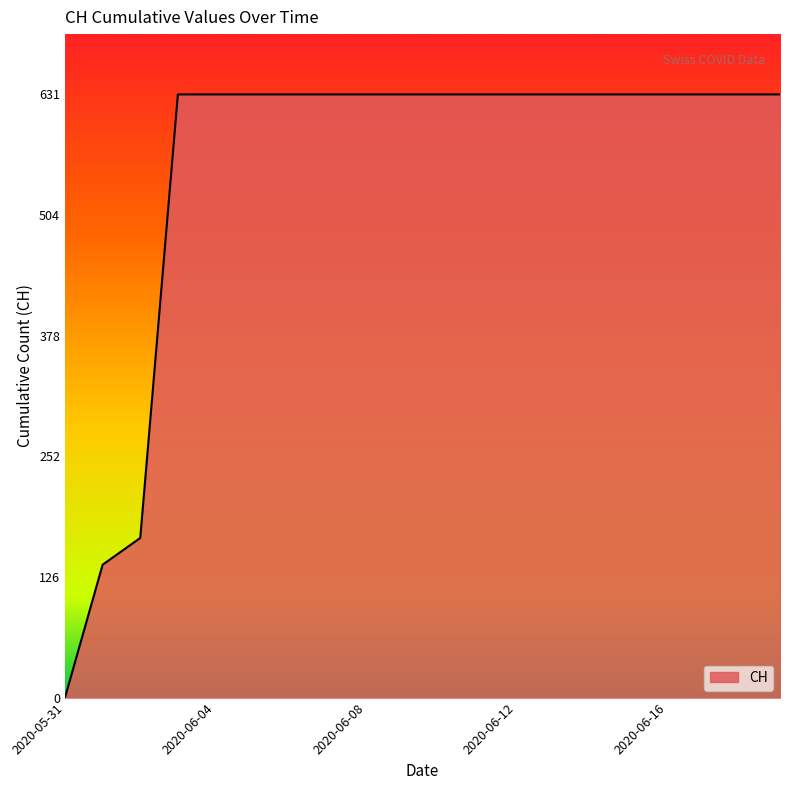

What is the difference between the maximum and minimum values?

631